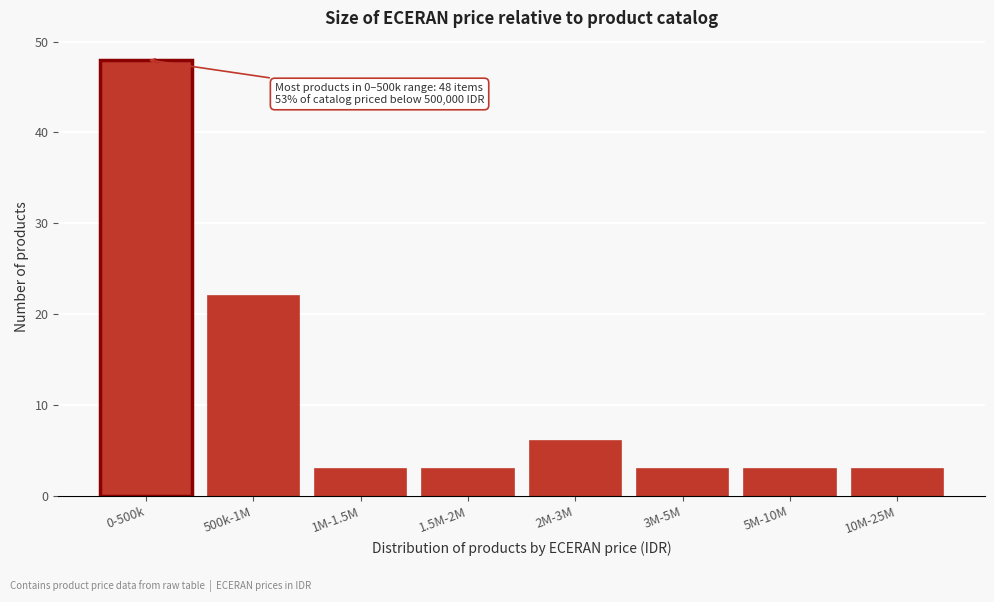

Reading right to left, extract all data points from this chart.

3	3	3	6	3	3	22	48